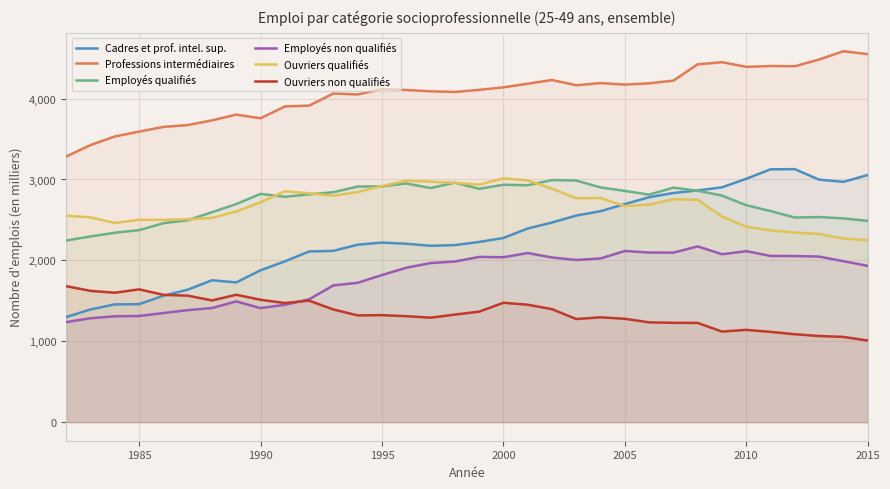

Which series has the largest total across all categories?

Professions intermédiaires